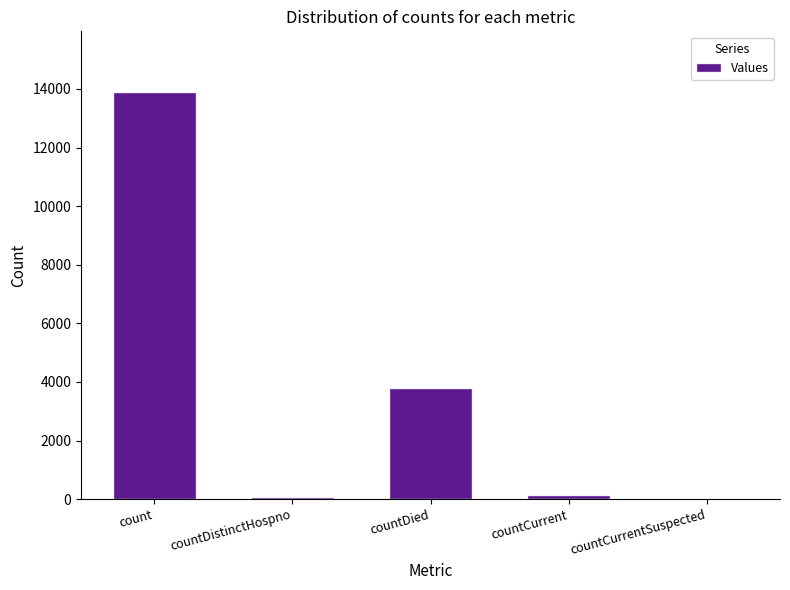

Which has a higher value, countDistinctHospno or countDied?

countDied